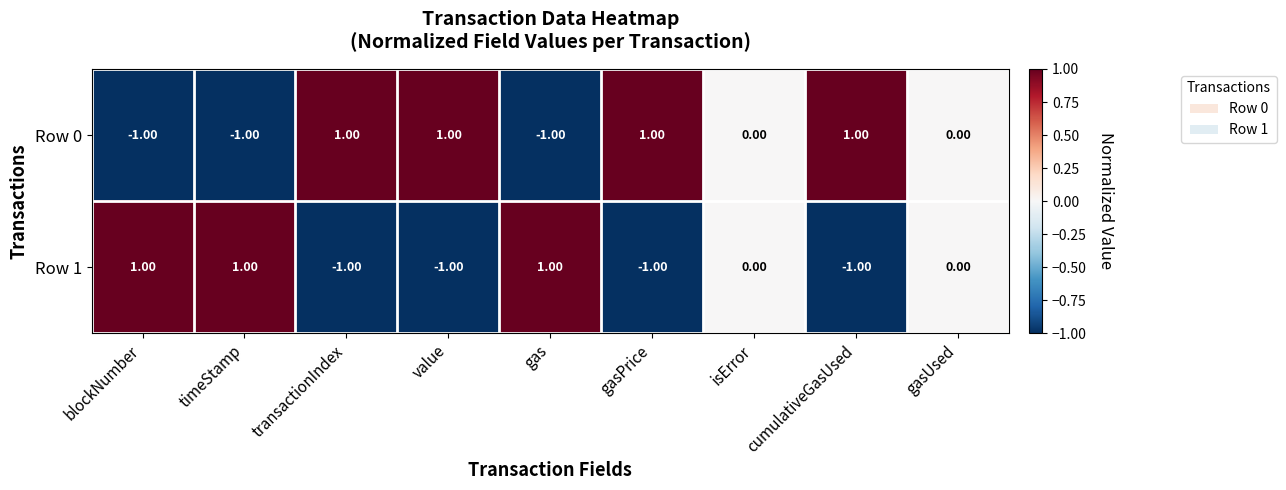

At gasPrice, list the series in order from smallest to largest.

Row 1, Row 0